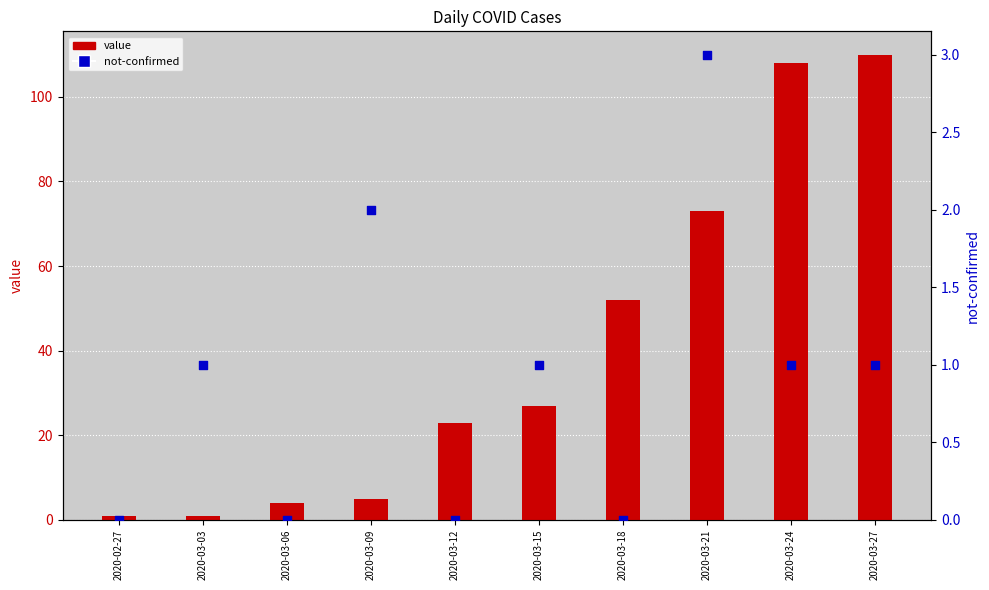

Which series contains the highest Y value?

value